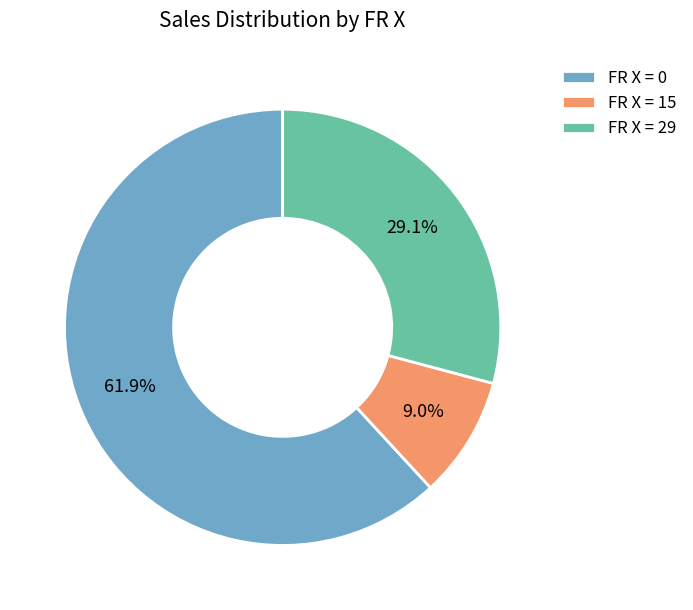

Is there any slice that represents more than half of the pie?

Yes